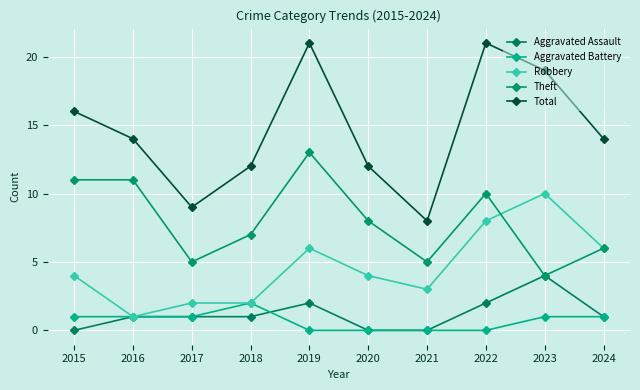

How many lines are shown in the chart?

5